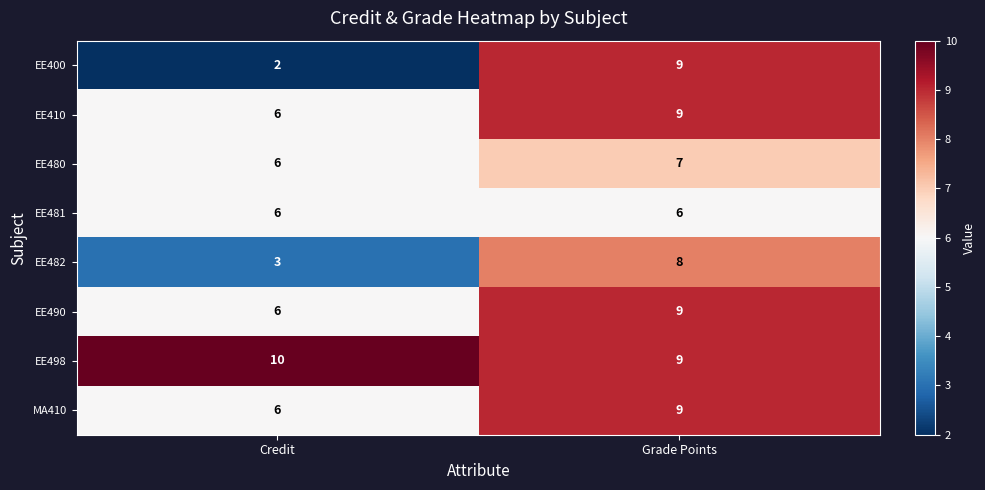

Which series has the largest total across all categories?

EE498